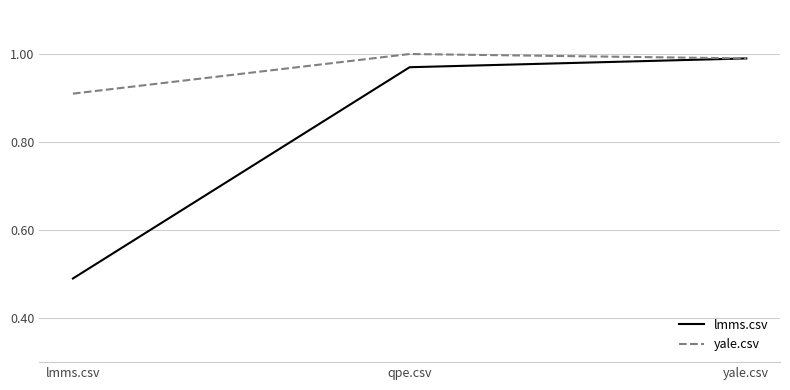

Where is lmms.csv nearest to the value 0?

lmms.csv